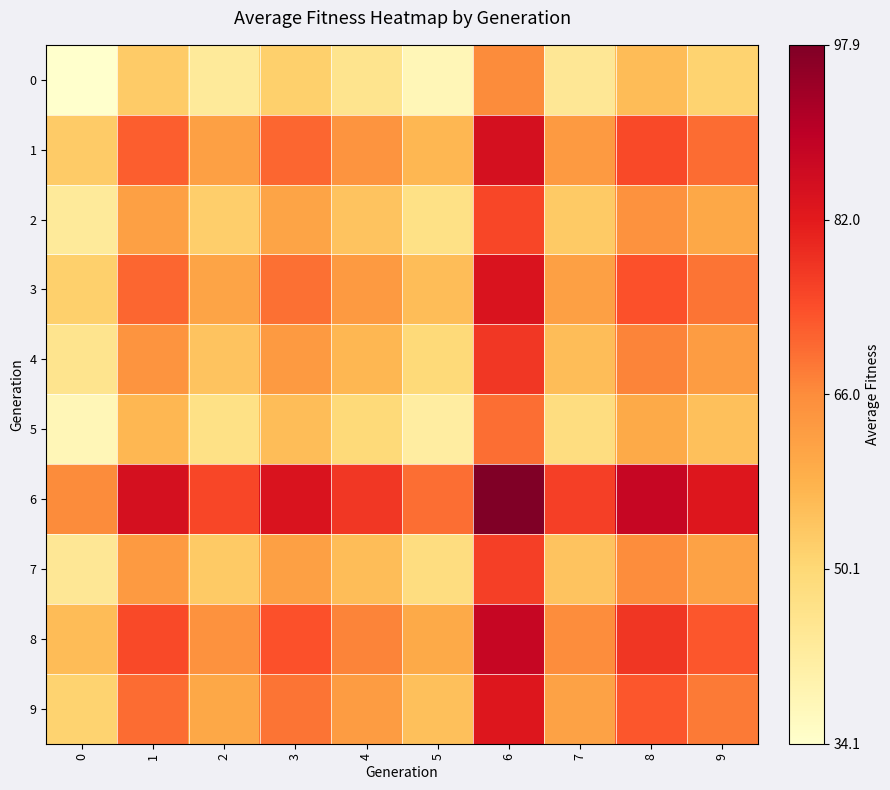

Reading left to right, transcribe all the data shown in this chart.

0: 0=34.1	1=53.0	2=43.1	3=51.9	4=45.5	5=38.0	6=66.0	7=44.2	8=55.8	9=51.3
1: 0=53.0	1=71.8	2=62.0	3=70.8	4=64.3	5=56.8	6=84.9	7=63.1	8=74.7	9=70.1
2: 0=43.1	1=62.0	2=52.1	3=60.9	4=54.5	5=47.0	6=75.0	7=53.2	8=64.8	9=60.2
3: 0=51.9	1=70.8	2=60.9	3=69.7	4=63.2	5=55.8	6=83.8	7=62.0	8=73.6	9=69.0
4: 0=45.5	1=64.3	2=54.5	3=63.2	4=56.8	5=49.3	6=77.4	7=55.6	8=67.2	9=62.6
5: 0=38.0	1=56.8	2=47.0	3=55.8	4=49.3	5=41.8	6=69.9	7=48.1	8=59.7	9=55.1
6: 0=66.0	1=84.9	2=75.0	3=83.8	4=77.4	5=69.9	6=97.9	7=76.1	8=87.7	9=83.2
7: 0=44.2	1=63.1	2=53.2	3=62.0	4=55.6	5=48.1	6=76.1	7=54.3	8=65.9	9=61.4
8: 0=55.8	1=74.7	2=64.8	3=73.6	4=67.2	5=59.7	6=87.7	7=65.9	8=77.5	9=73.0
9: 0=51.3	1=70.1	2=60.2	3=69.0	4=62.6	5=55.1	6=83.2	7=61.4	8=73.0	9=68.4